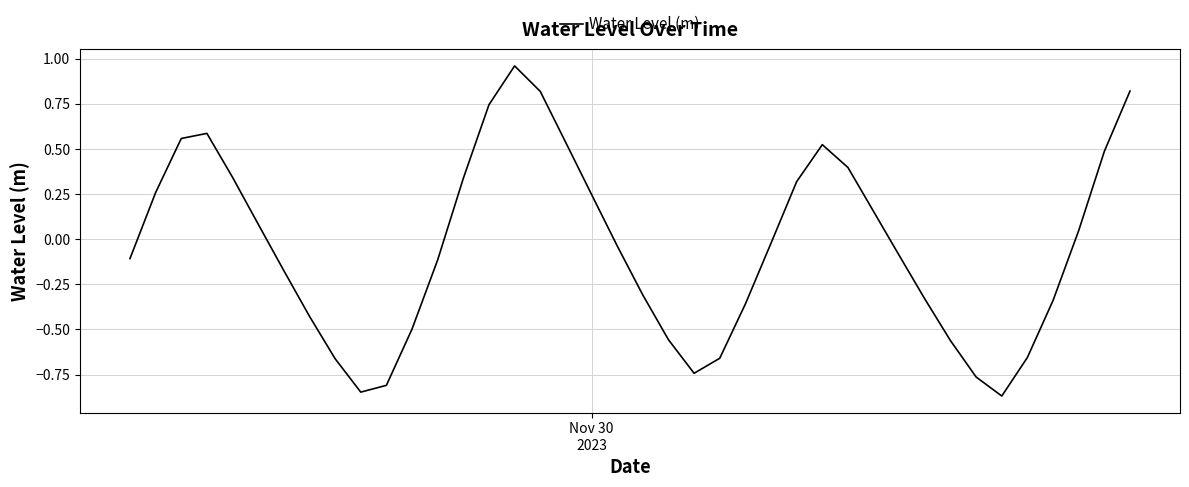

Count the number of data series in this chart.

1